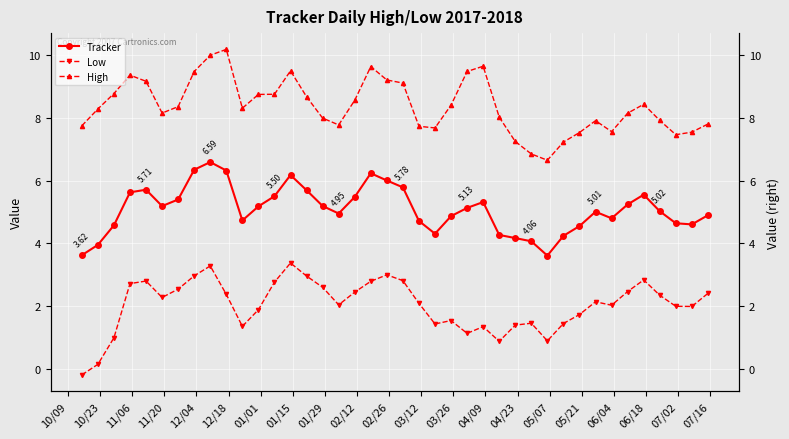

What is the value of the Tracker point at the 10th from the left?

6.3